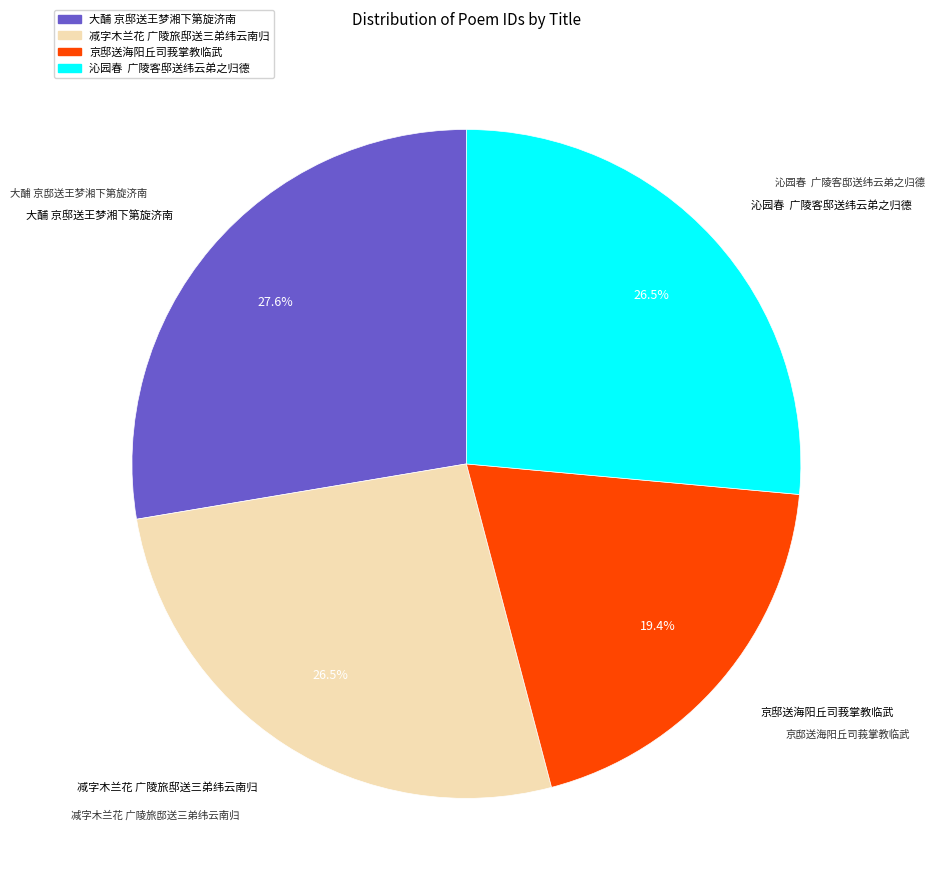

What percentage is the 大酺 京邸送王梦湘下第旋济南 slice, to the nearest percent?

28%